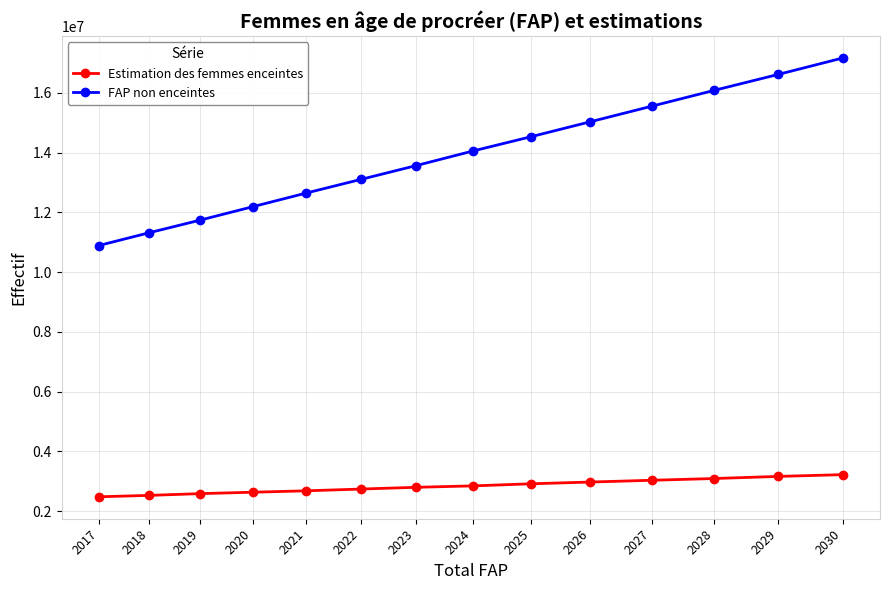

What is the maximum value shown in the chart?

17165139.1